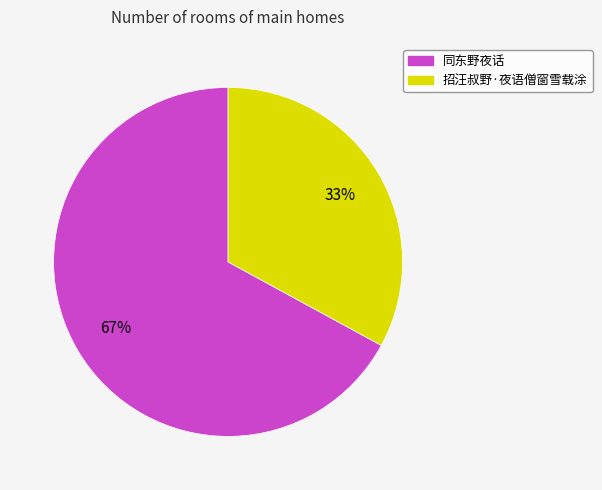

Count the number of slices in the pie.

2